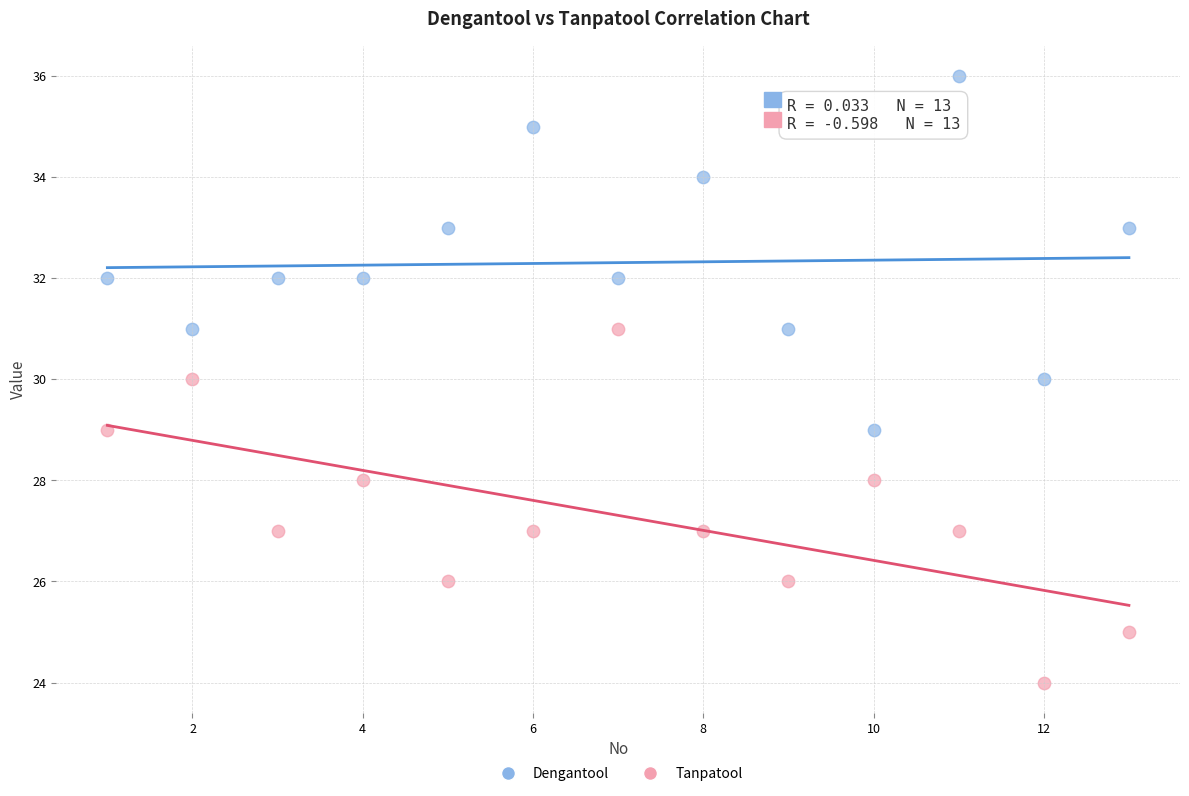

Which series contains the highest Y value?

Dengantool